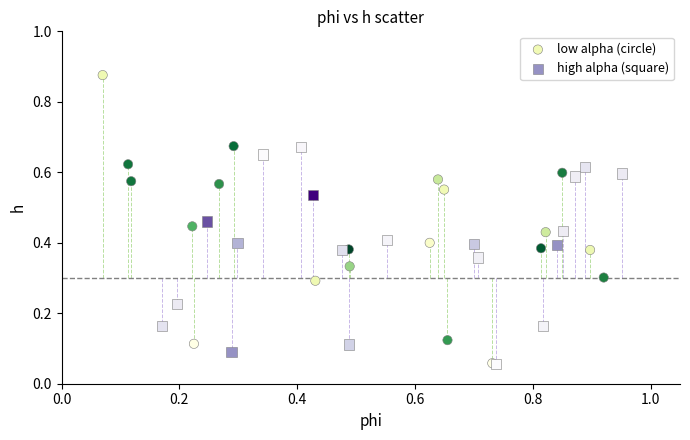

What are all the series names shown in the legend?

low alpha (circle), high alpha (square)